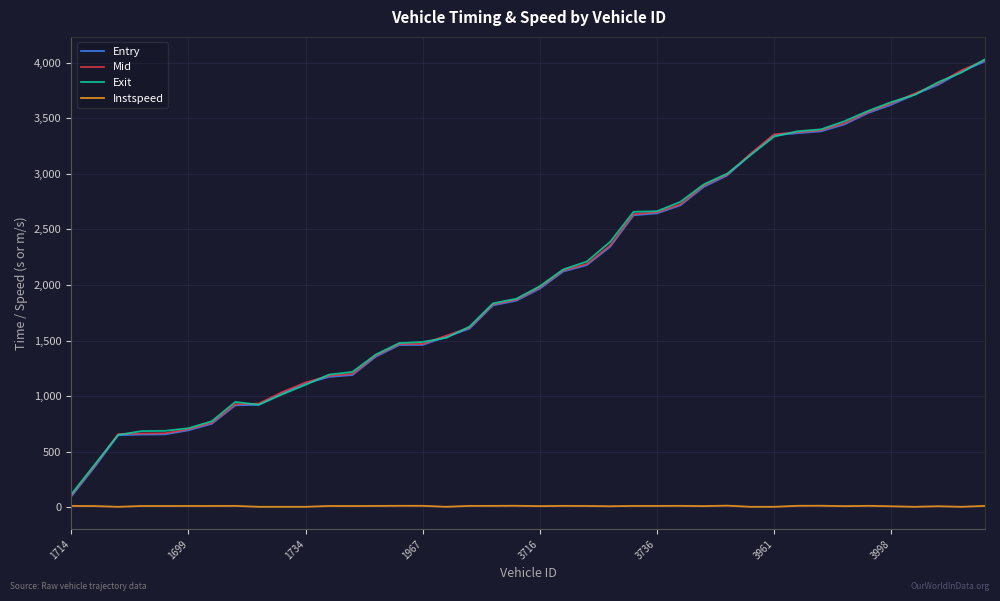

What is the minimum value for Exit?

116.9